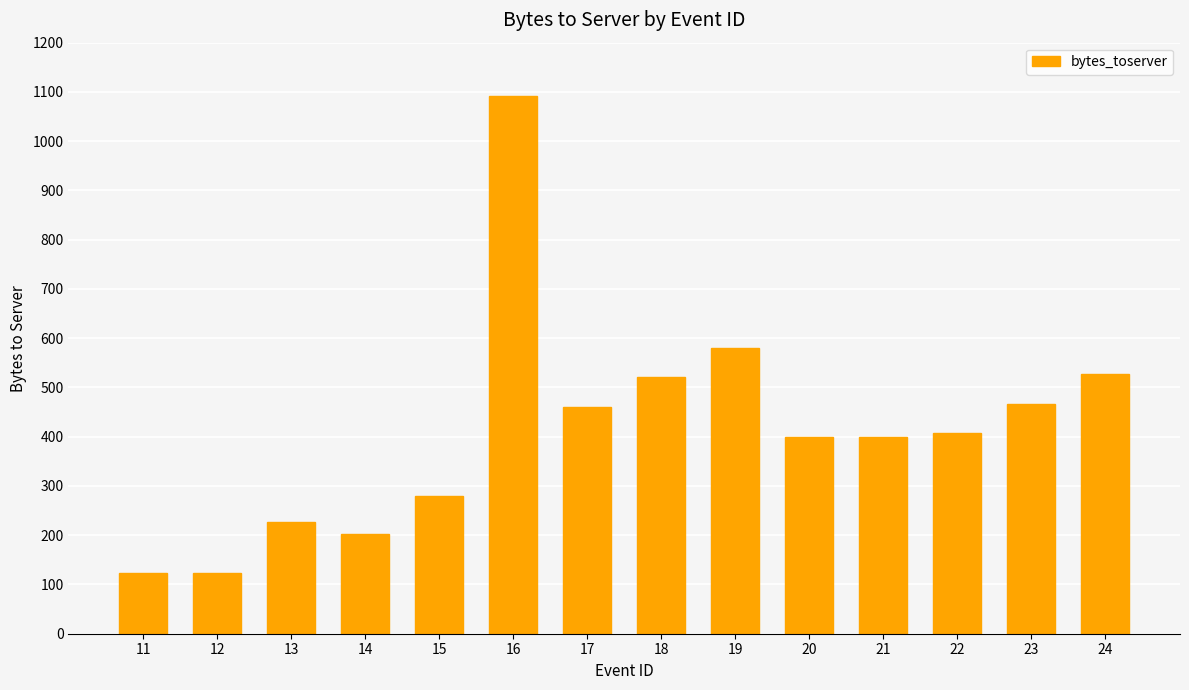

What is the sum of all values?

5810